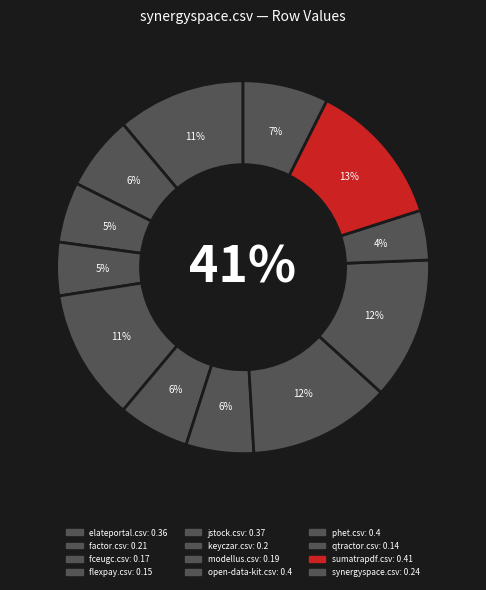

Rank the categories by value from highest to lowest.

sumatrapdf.csv, open-data-kit.csv, phet.csv, jstock.csv, elateportal.csv, synergyspace.csv, factor.csv, keyczar.csv, modellus.csv, fceugc.csv, flexpay.csv, qtractor.csv